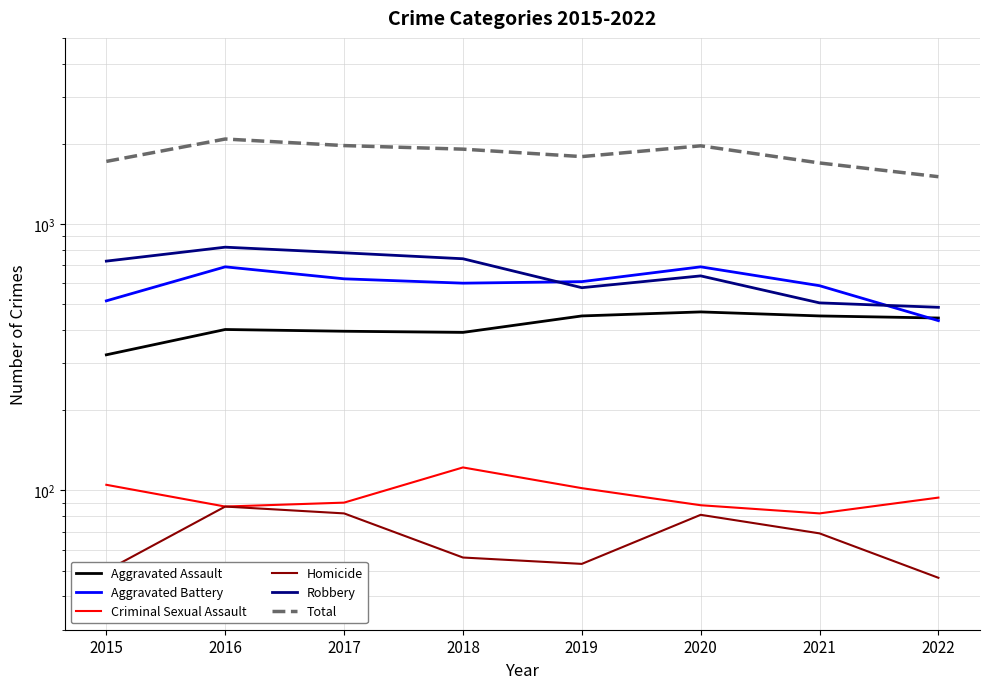

What is the highest value of the Homicide series?

87